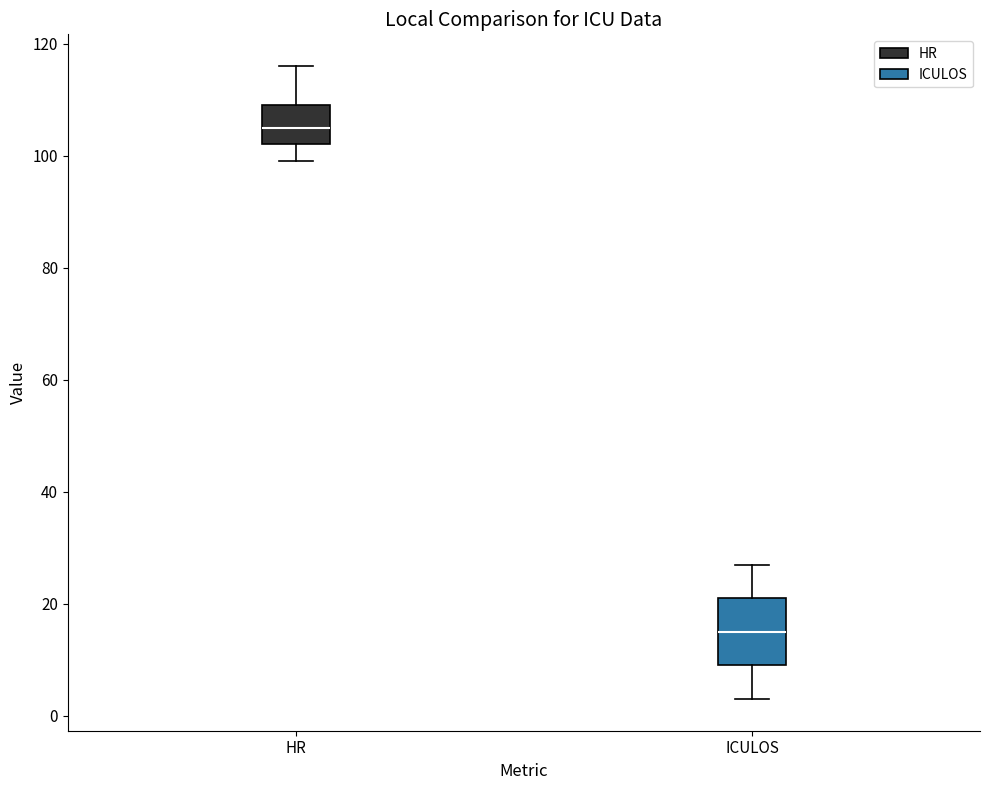

Where is the lower edge of the box for HR on the y-axis? The values are not printed on the chart, so give them approximately, as read against the axis.

102